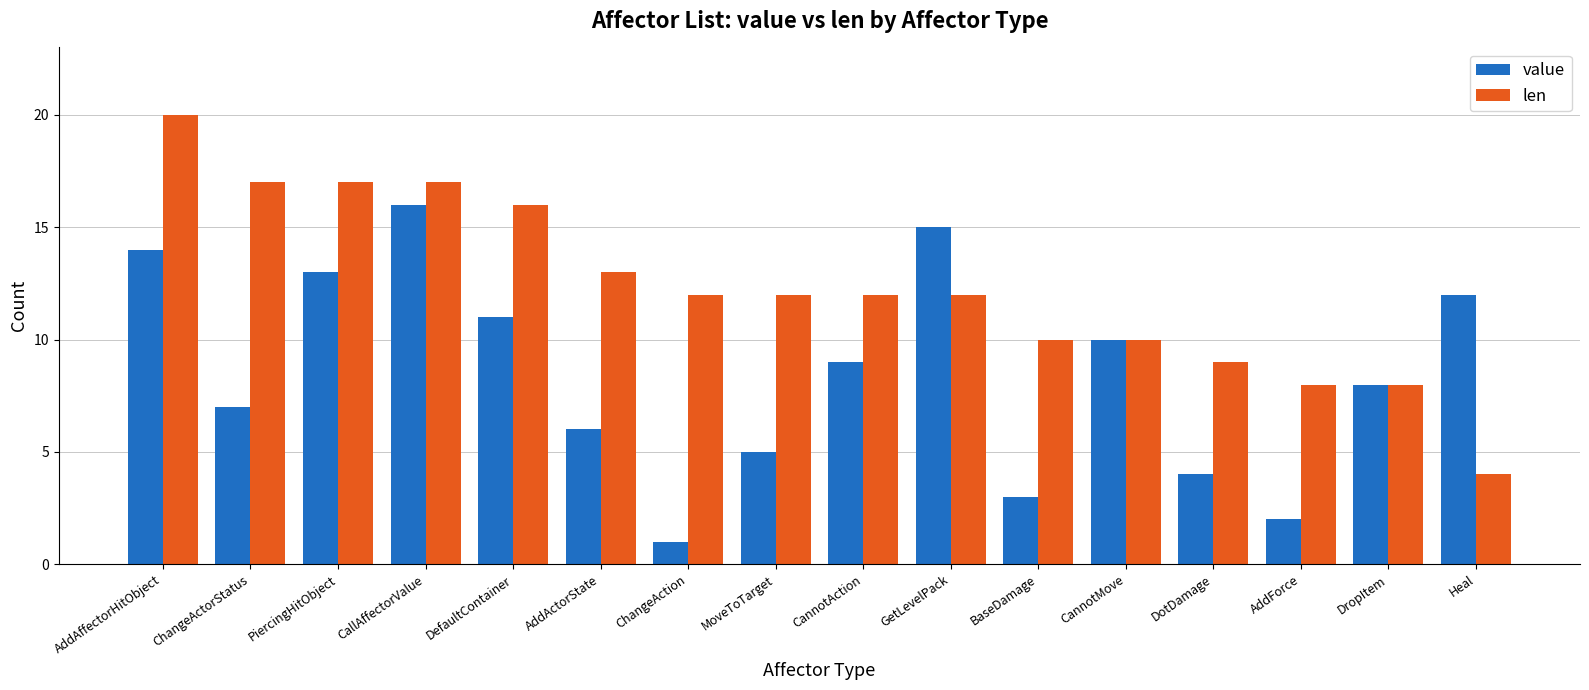

What is the sum of all value values?

136